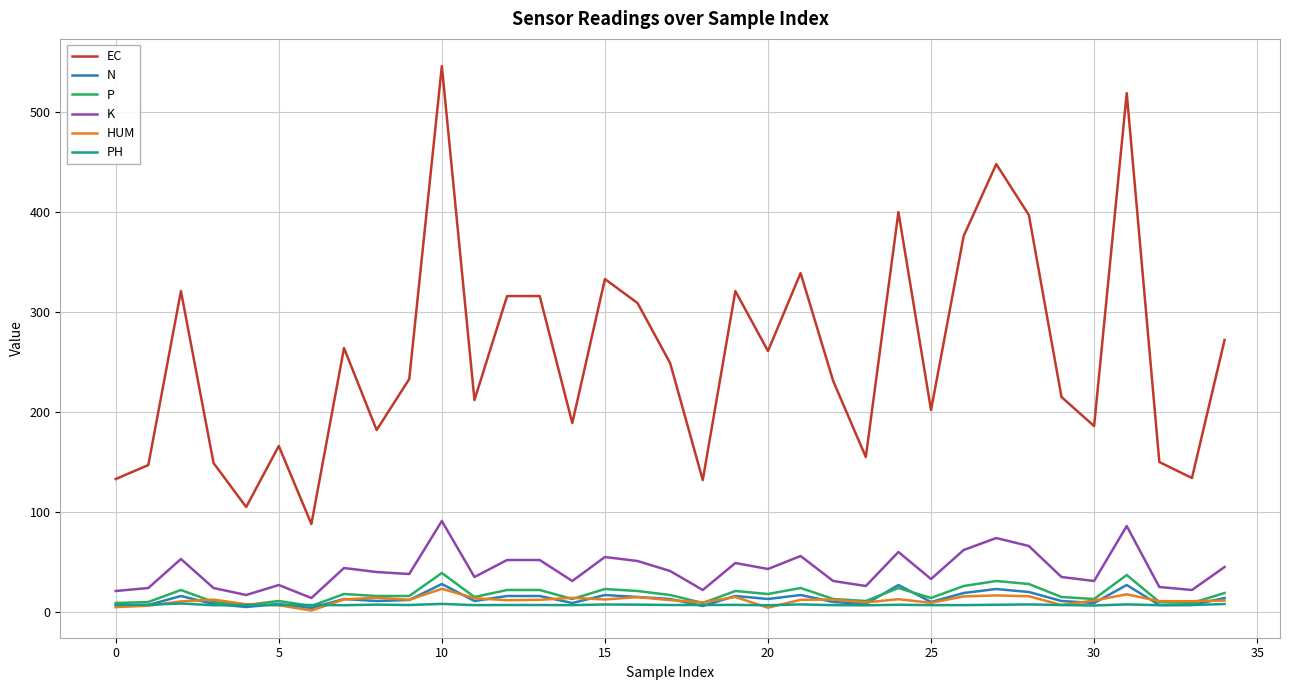

What is the sum of all PH values?

250.2